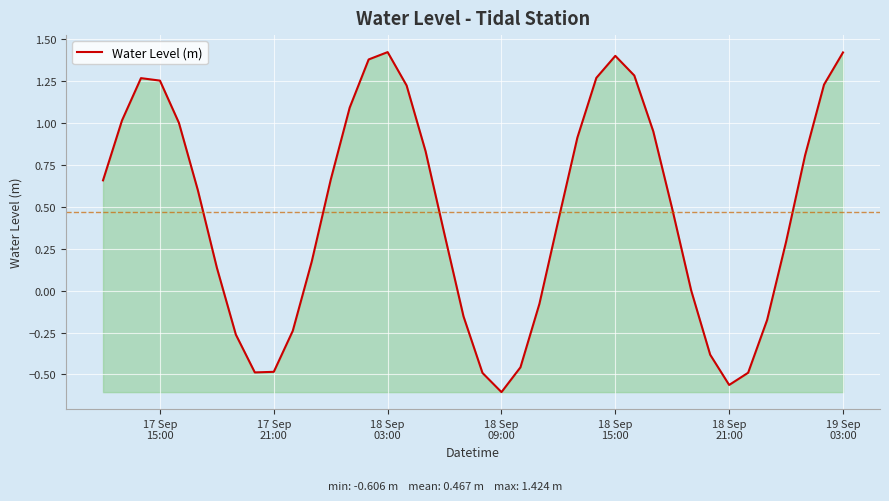

How many lines are shown in the chart?

1